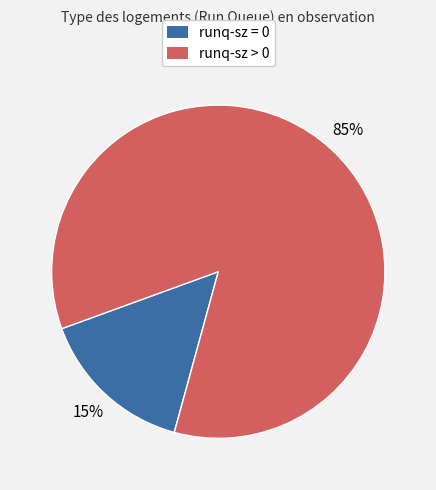

Is it true that runq-sz > 0 is 76% of the pie?

False